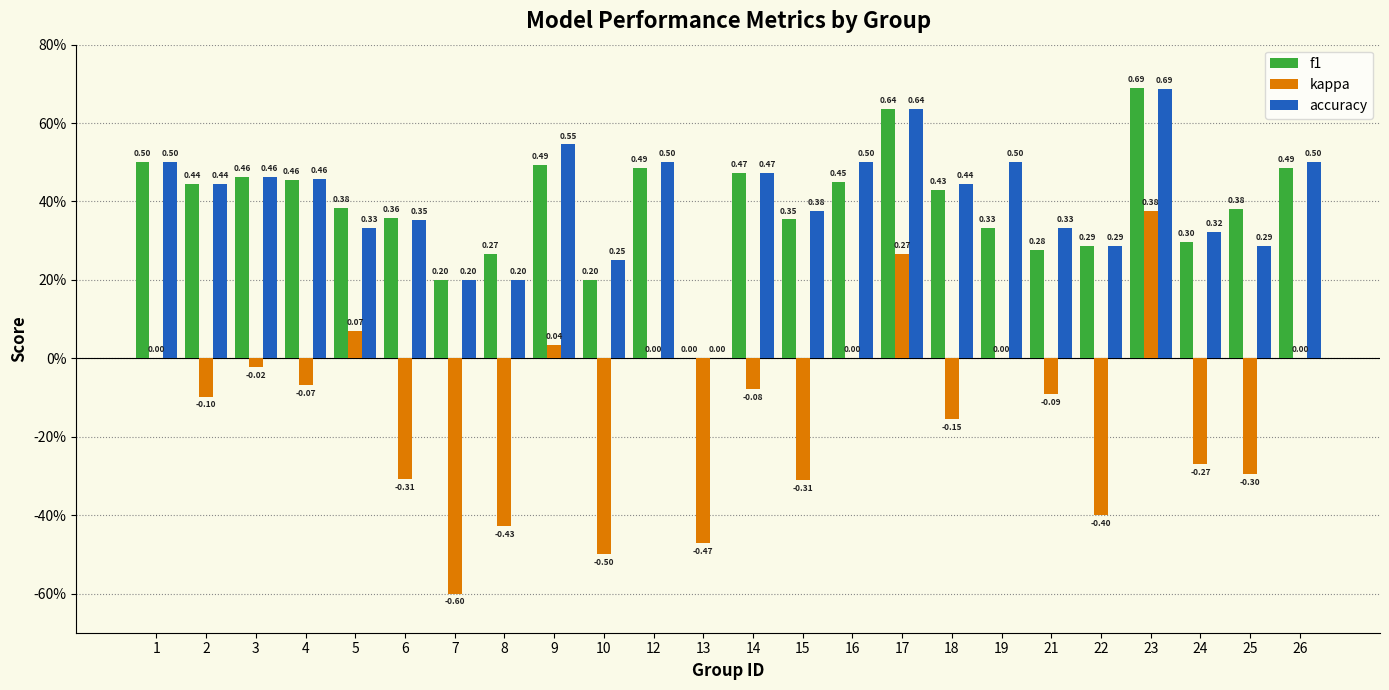

Reading left to right, list all the values displayed in this chart.

f1: 1=0.5	2=0.4	3=0.5	4=0.5	5=0.4	6=0.4	7=0.2	8=0.3	9=0.5	10=0.2	12=0.5	13=0.0	14=0.5	15=0.4	16=0.5	17=0.6	18=0.4	19=0.3	21=0.3	22=0.3	23=0.7	24=0.3	25=0.4	26=0.5
kappa: 1=0.0	2=-0.1	3=-0.0	4=-0.1	5=0.1	6=-0.3	7=-0.6	8=-0.4	9=0.0	10=-0.5	12=0.0	13=-0.5	14=-0.1	15=-0.3	16=0.0	17=0.3	18=-0.2	19=0.0	21=-0.1	22=-0.4	23=0.4	24=-0.3	25=-0.3	26=0.0
accuracy: 1=0.5	2=0.4	3=0.5	4=0.5	5=0.3	6=0.4	7=0.2	8=0.2	9=0.5	10=0.2	12=0.5	13=0.0	14=0.5	15=0.4	16=0.5	17=0.6	18=0.4	19=0.5	21=0.3	22=0.3	23=0.7	24=0.3	25=0.3	26=0.5